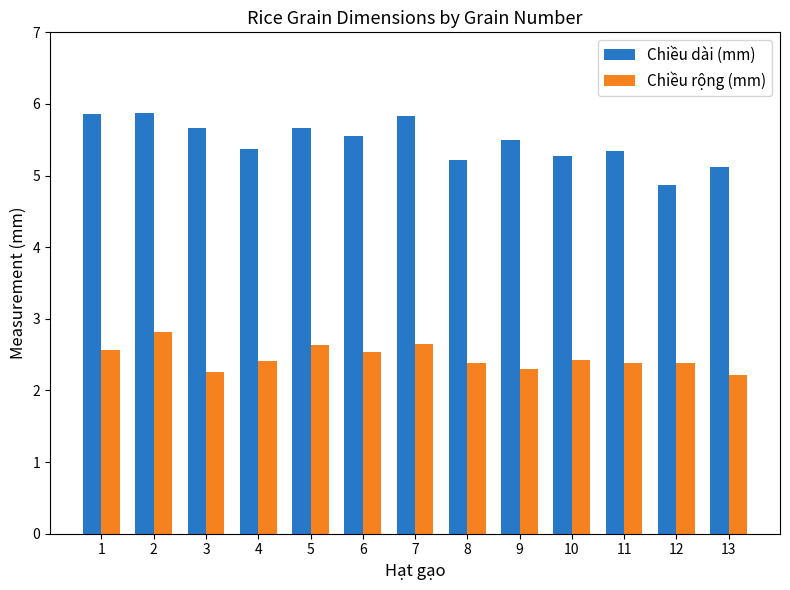

What is the difference between the highest and lowest values at 7?

3.2